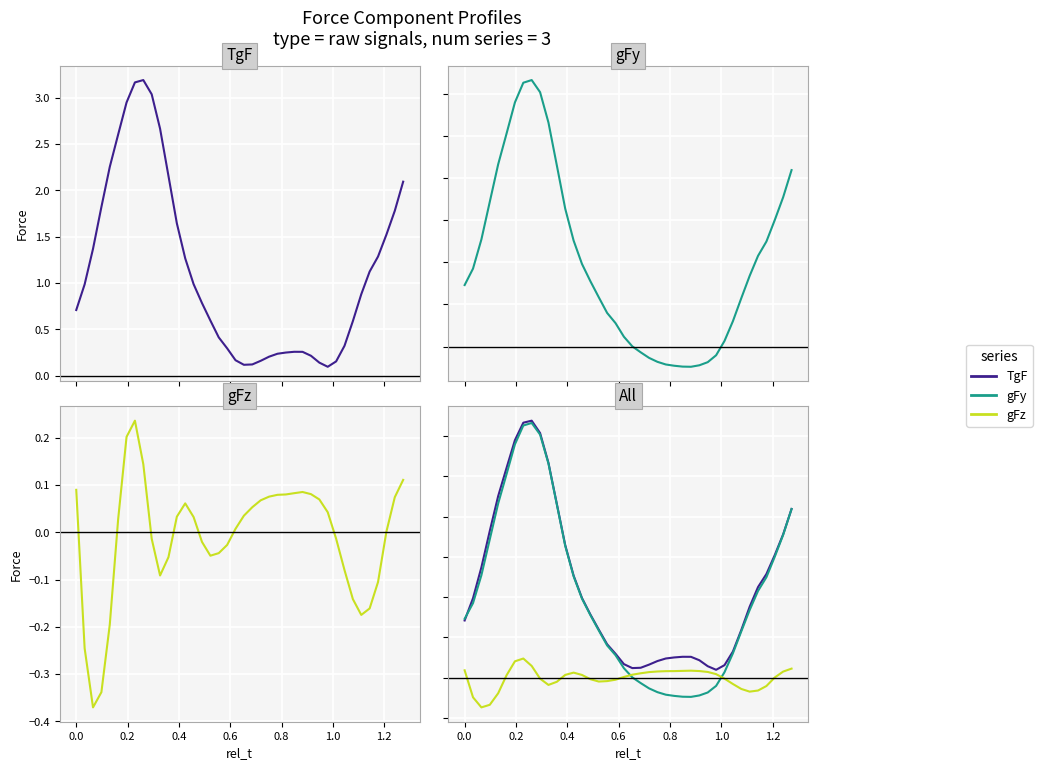

Reading left to right, list all the values displayed in this chart.

TgF: 0.7	1.0	1.4	1.8	2.3	2.6	2.9	3.2	3.2	3.0	2.7	2.2	1.6	1.3	1.0	0.8	0.6	0.4	0.3	0.2	0.1	0.1	0.2	0.2	0.2	0.3	0.3	0.3	0.2	0.1	0.1	0.2	0.3	0.6	0.9	1.1	1.3	1.5	1.8	2.1
gFy: 0.7	0.9	1.3	1.7	2.2	2.5	2.9	3.1	3.2	3.0	2.7	2.1	1.6	1.3	1.0	0.8	0.6	0.4	0.3	0.1	0.0	-0.1	-0.1	-0.2	-0.2	-0.2	-0.2	-0.2	-0.2	-0.2	-0.1	0.1	0.3	0.6	0.8	1.1	1.2	1.5	1.8	2.1
gFz: 0.1	-0.2	-0.4	-0.3	-0.2	0.0	0.2	0.2	0.1	-0.0	-0.1	-0.1	0.0	0.1	0.0	-0.0	-0.0	-0.0	-0.0	0.0	0.0	0.1	0.1	0.1	0.1	0.1	0.1	0.1	0.1	0.1	0.0	-0.0	-0.1	-0.1	-0.2	-0.2	-0.1	0.0	0.1	0.1